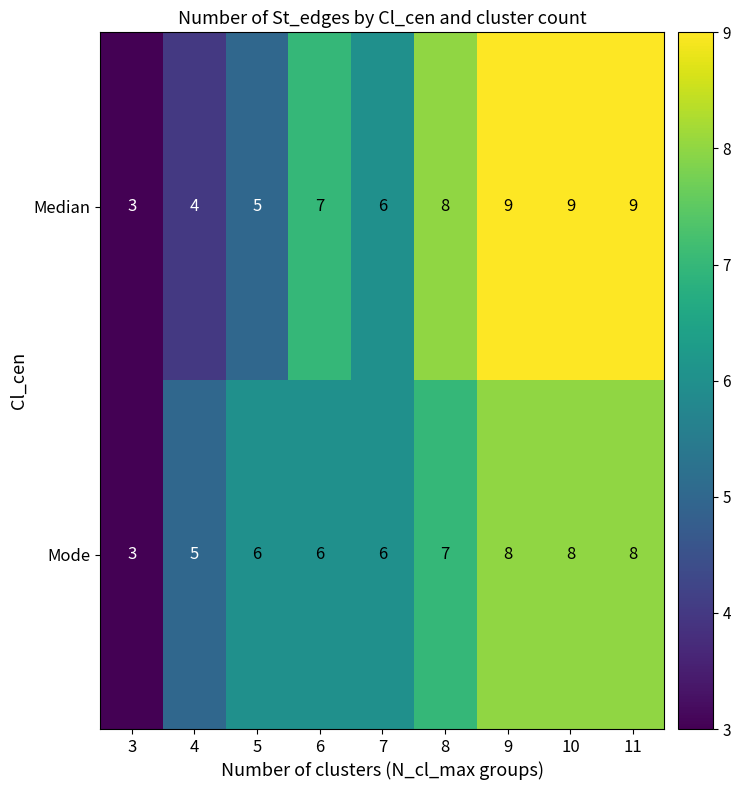

Reading left to right, list all the values displayed in this chart.

Median: 3=3	4=4	5=5	6=7	7=6	8=8	9=9	10=9	11=9
Mode: 3=3	4=5	5=6	6=6	7=6	8=7	9=8	10=8	11=8